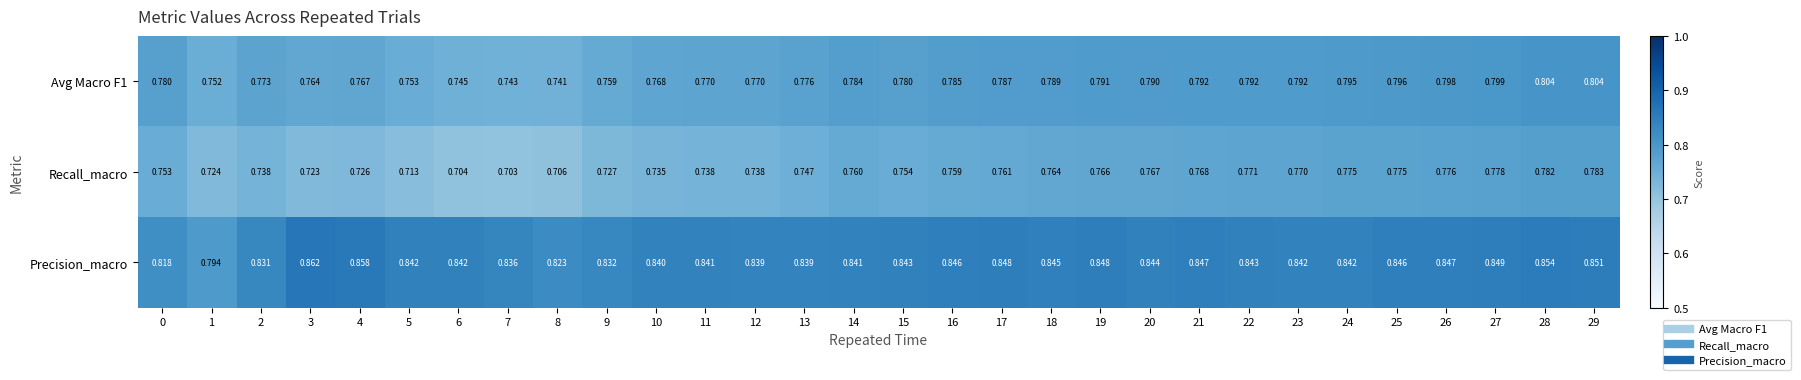

Which series has the widest spread of values?

Recall_macro